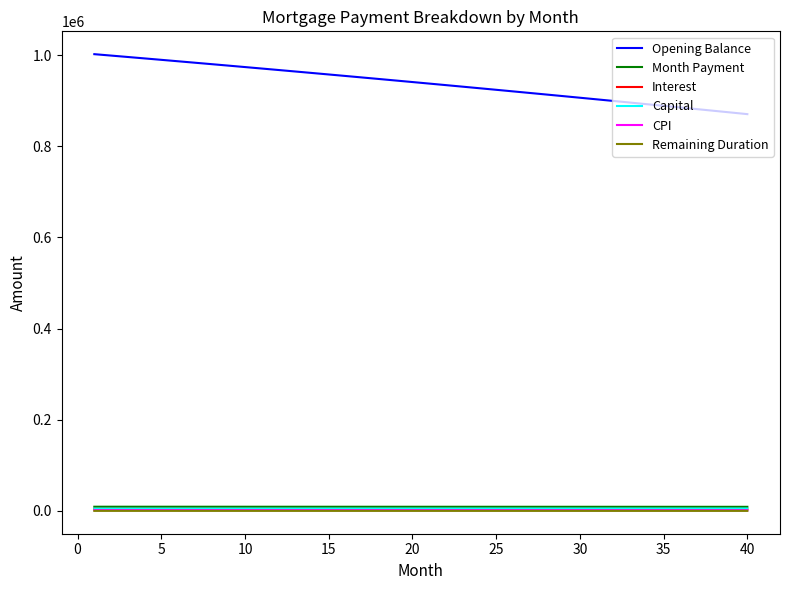

Which series has the largest total across all categories?

Opening Balance